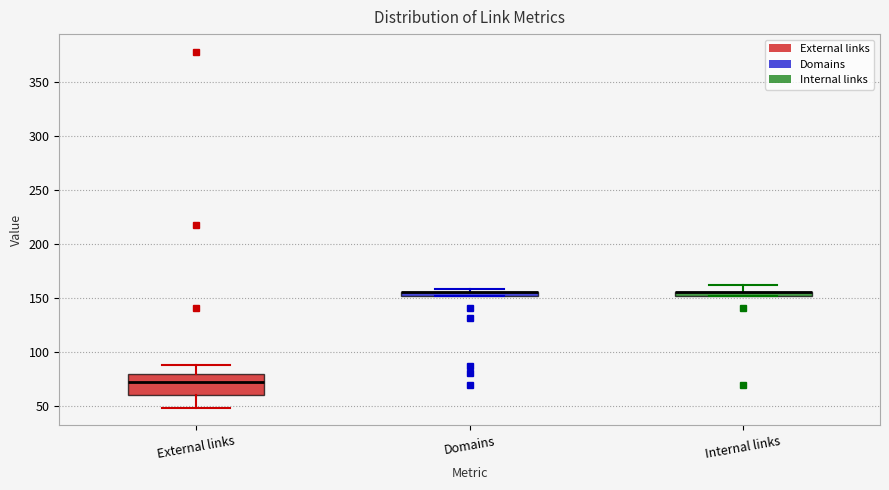

Where does the upper whisker of the box for External links end on the y-axis? The values are not printed on the chart, so give them approximately, as read against the axis.

90